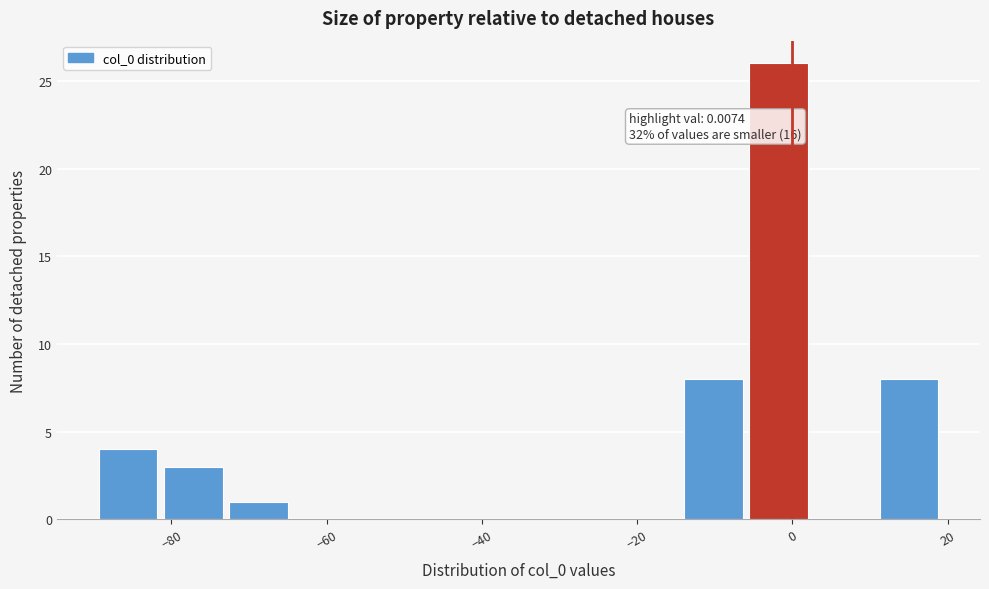

Which range on the x-axis has the tallest bar?

-6 to 2